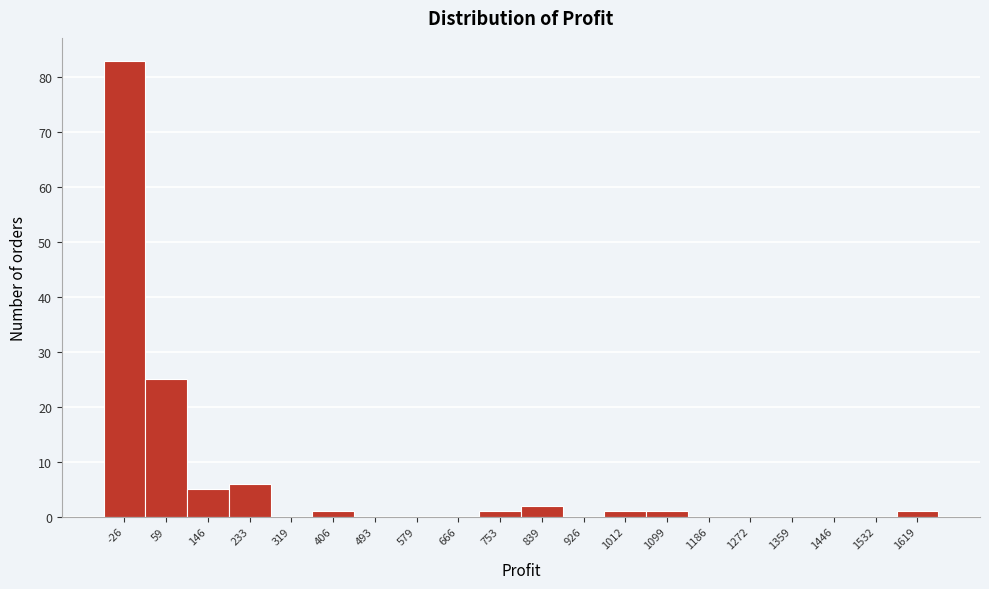

Reading right to left, list all the values displayed in this chart.

1619=1	1532=0	1446=0	1359=0	1272=0	1186=0	1099=1	1012=1	926=0	839=2	753=1	666=0	579=0	493=0	406=1	319=0	233=6	146=5	59=25	-26=83